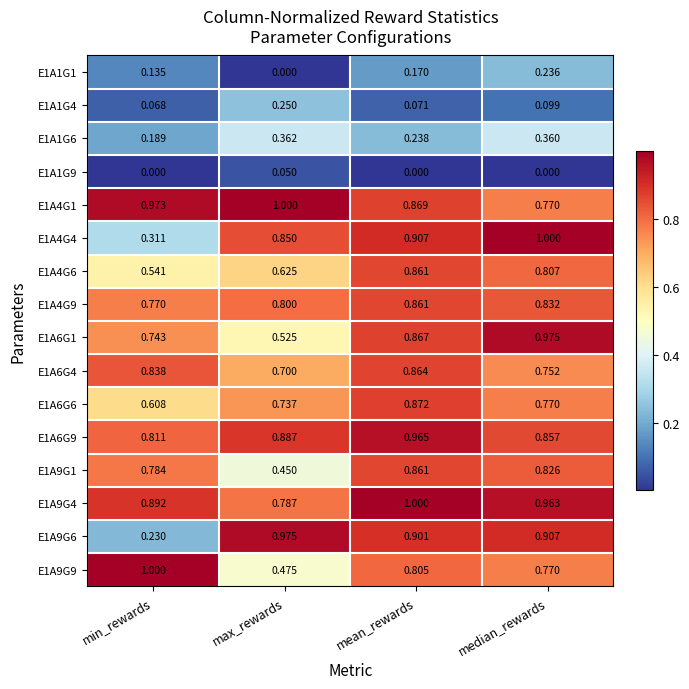

Rank the categories by E1A4G4 value from highest to lowest.

median_rewards, mean_rewards, max_rewards, min_rewards